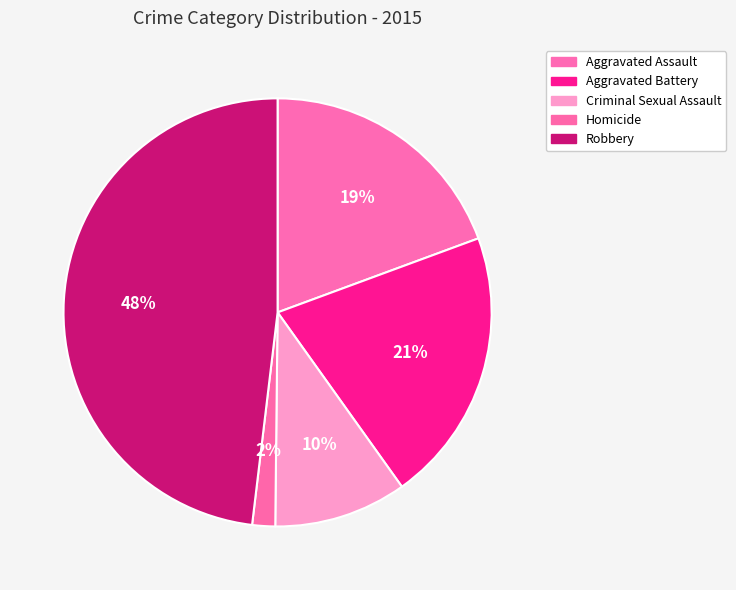

Does Robbery represent more than half of the total?

No